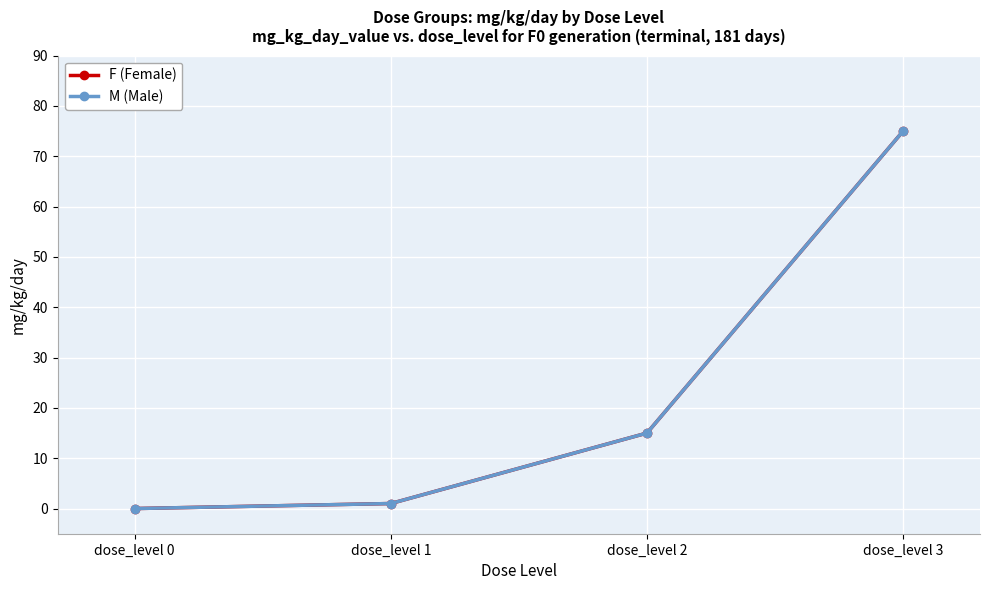

Does the chart have visible grid lines?

Yes